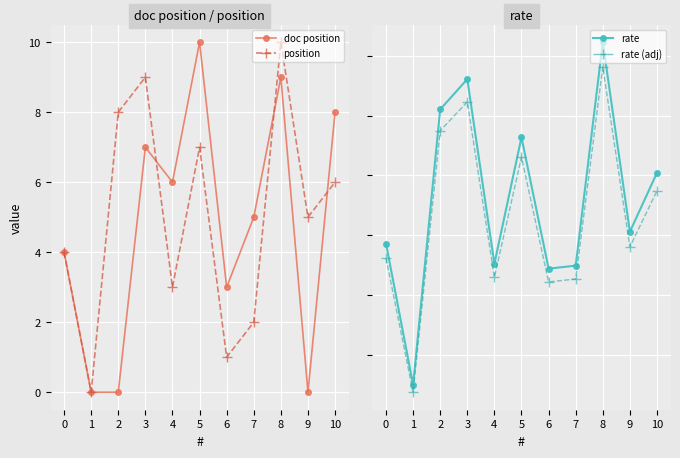

Count the doc position values in the range 0 to 8.

9